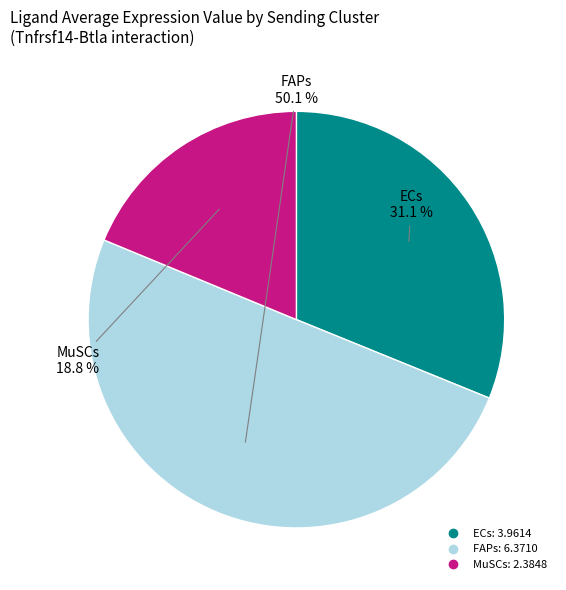

Is MuSCs the majority of the pie?

No